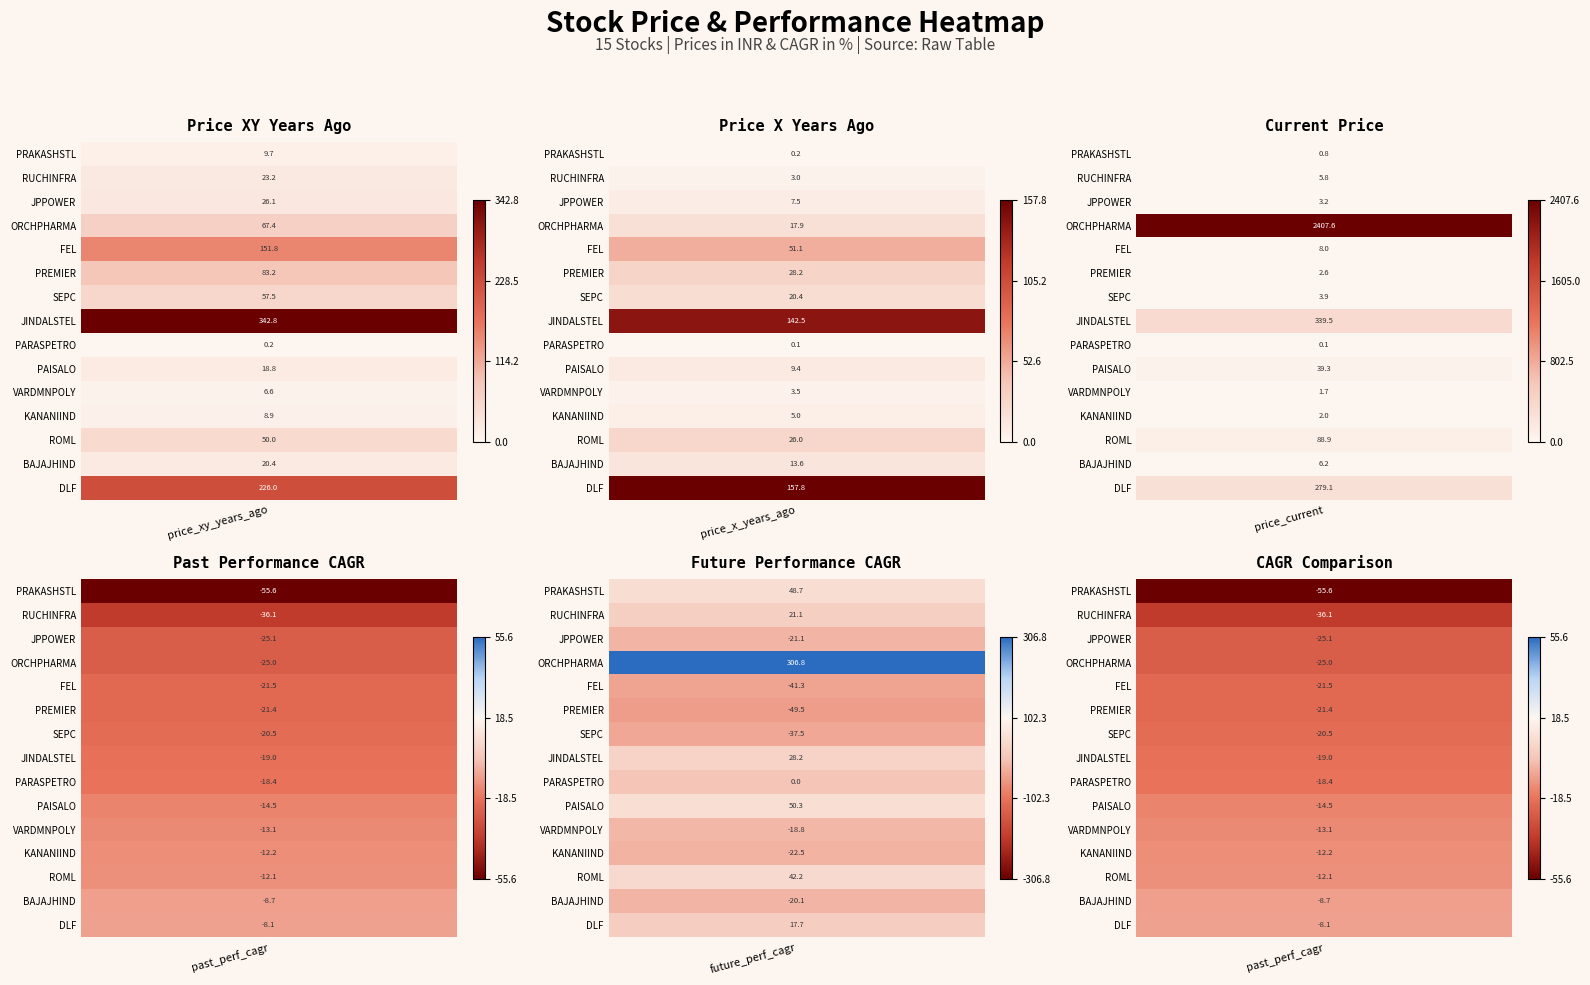

What is the total value across all series at 2?

3188.8